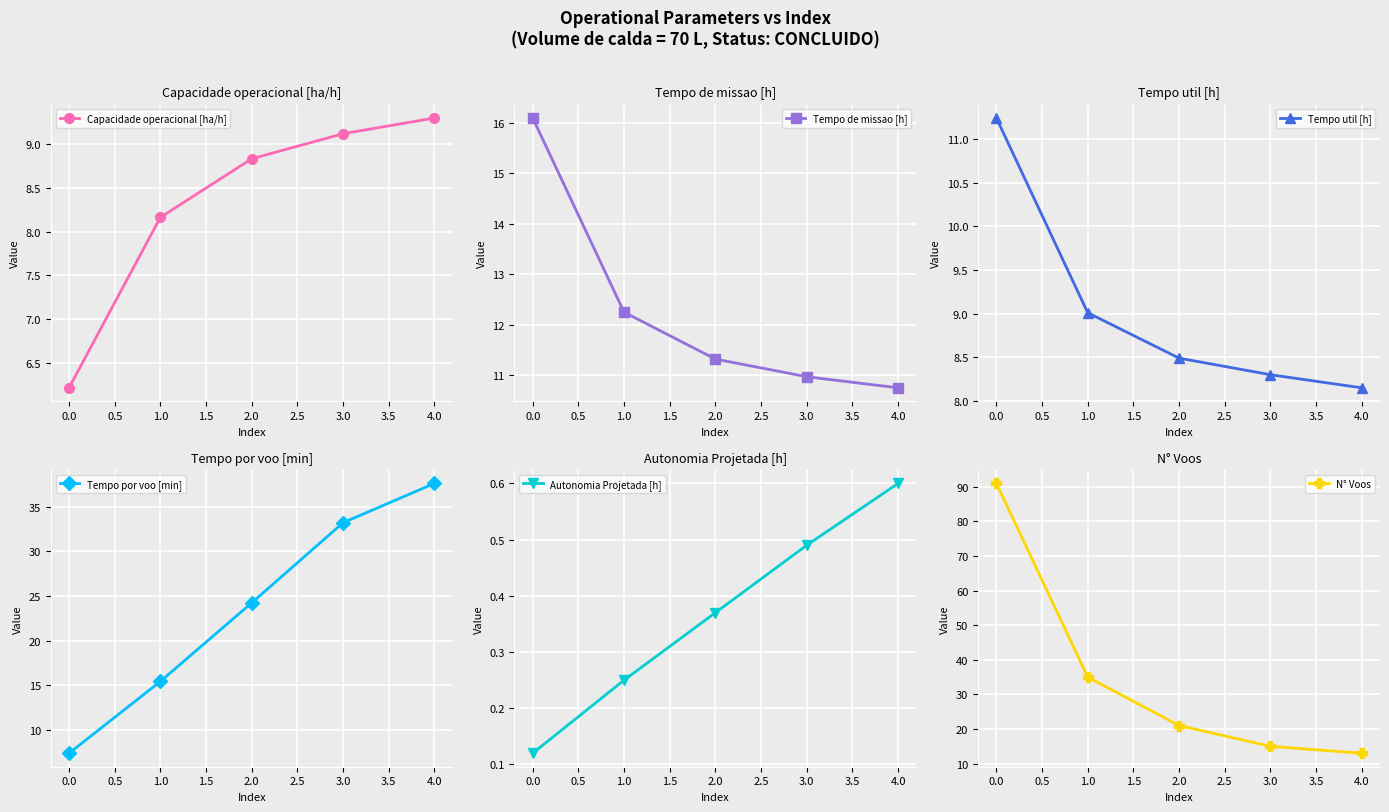

What is the value of the Capacidade operacional [ha/h] point at the 4th from the left?

9.1